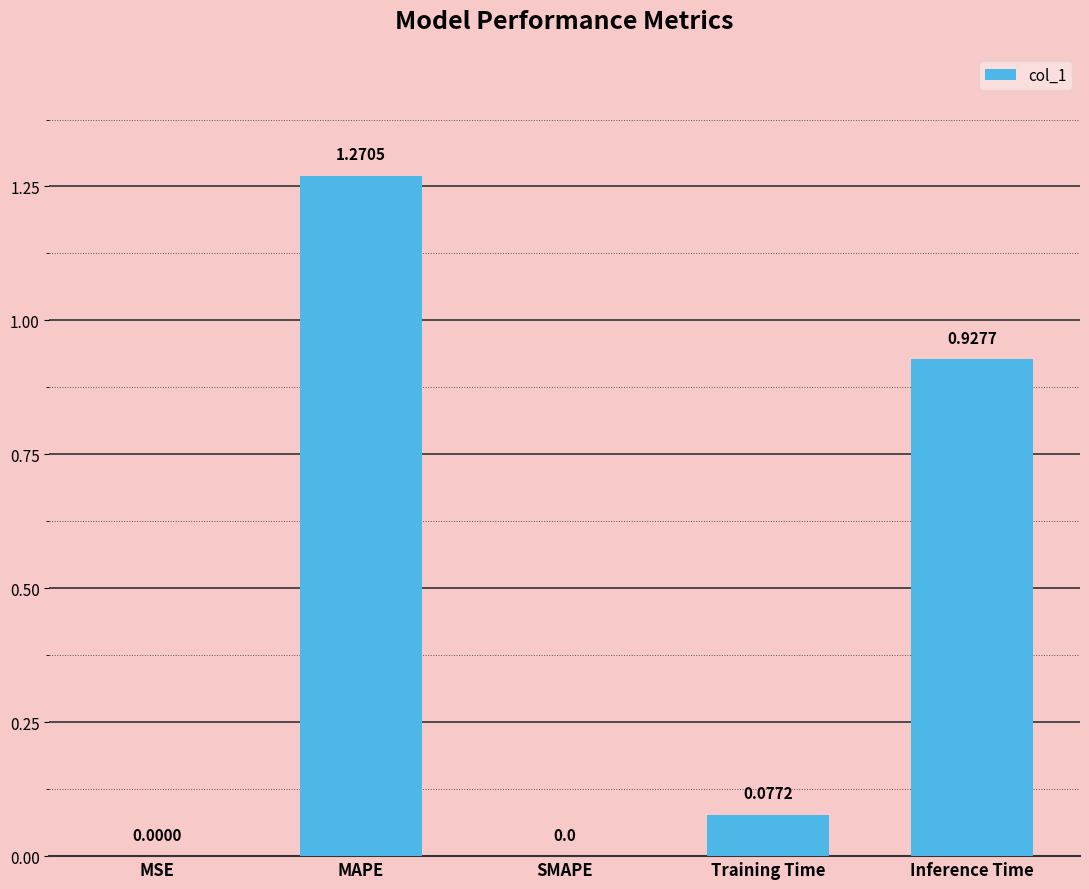

What is the sum of all values?

2.3